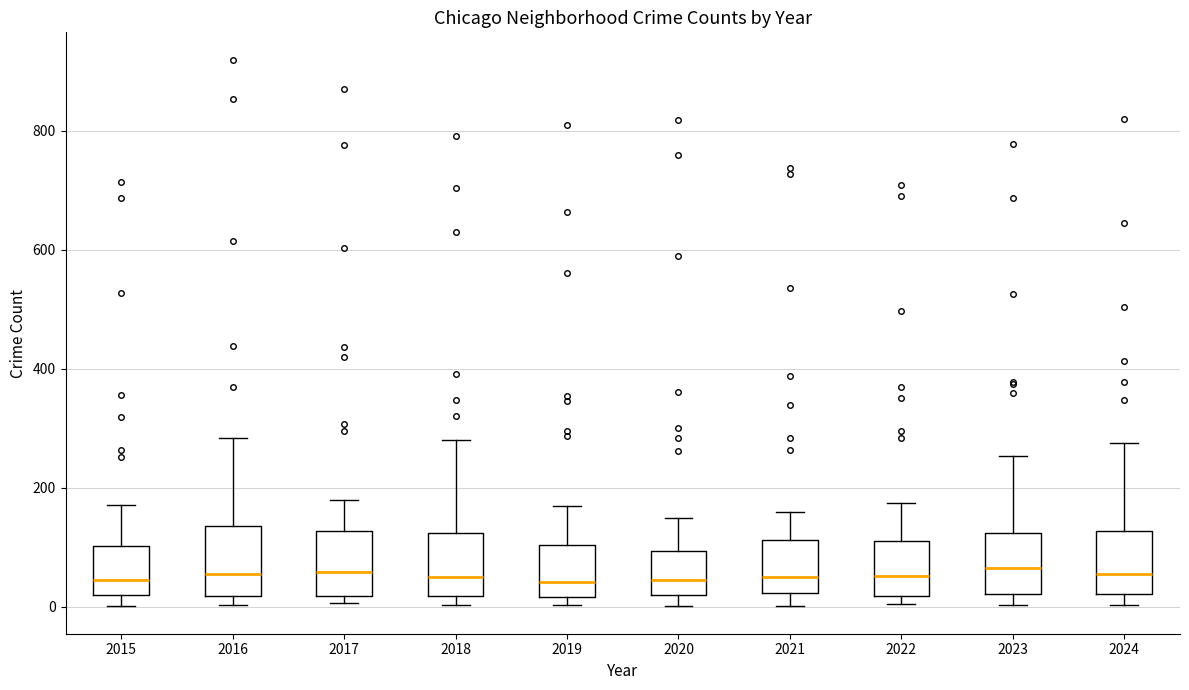

Reading left to right, transcribe this box plot: for each box, give where its median line is, the range the box spans, and where its two whiskers end, as read against the y-axis. The values are not printed on the chart, so give them approximately, as read against the axis.

2015: median 40, box 20 to 100, whiskers 0 to 180
2016: median 60, box 20 to 140, whiskers 0 to 280
2017: median 60, box 20 to 120, whiskers 0 to 180
2018: median 60, box 20 to 120, whiskers 0 to 280
2019: median 40, box 20 to 100, whiskers 0 to 180
2020: median 40, box 20 to 100, whiskers 0 to 140
2021: median 60, box 20 to 120, whiskers 0 to 160
2022: median 60, box 20 to 120, whiskers 0 to 180
2023: median 60, box 20 to 120, whiskers 0 to 260
2024: median 60, box 20 to 120, whiskers 0 to 280